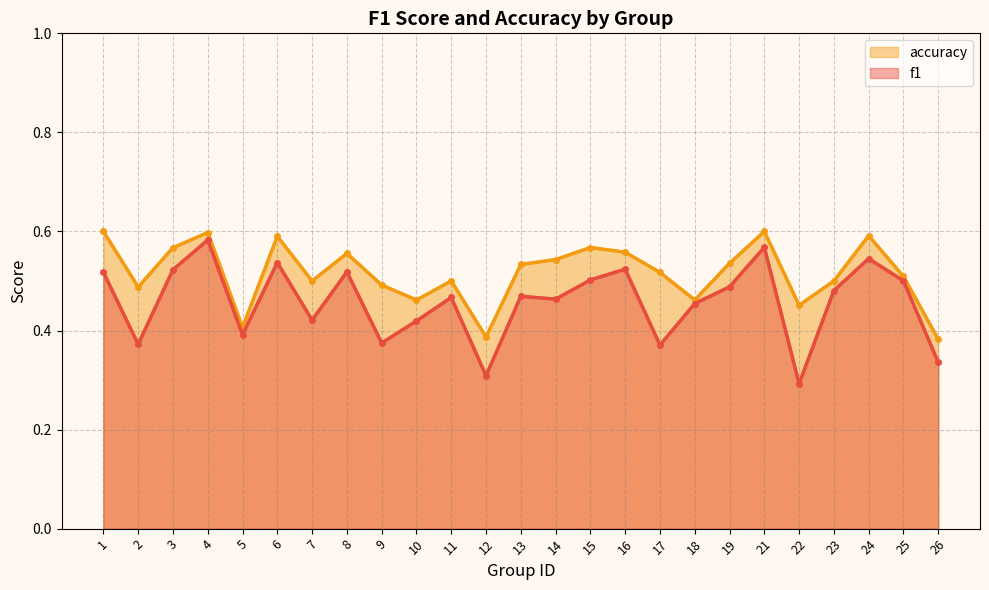

What is the difference between the f1 values at 11 and 5?

0.1